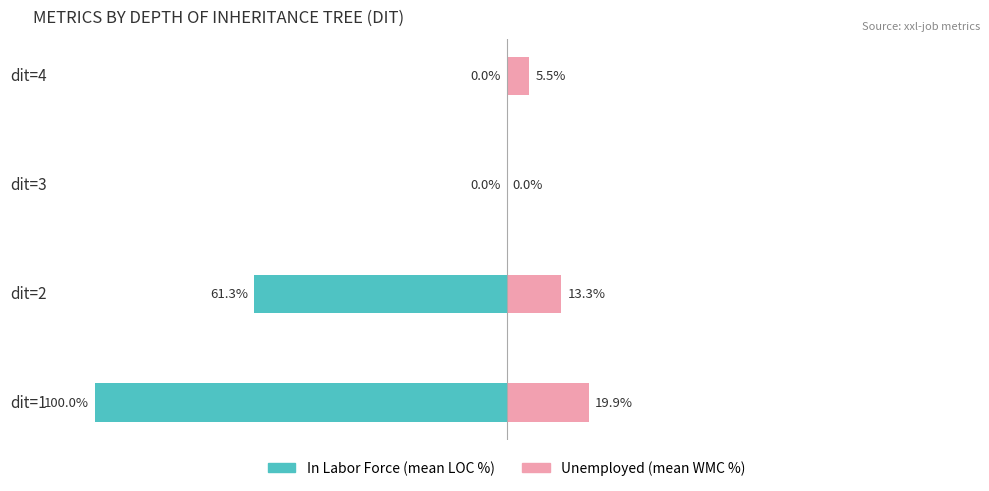

Reading left to right, what are all the values shown in this chart?

In Labor Force: -100.0	-61.3	0.0	0.0
Unemployed: 19.9	13.3	0.0	5.5